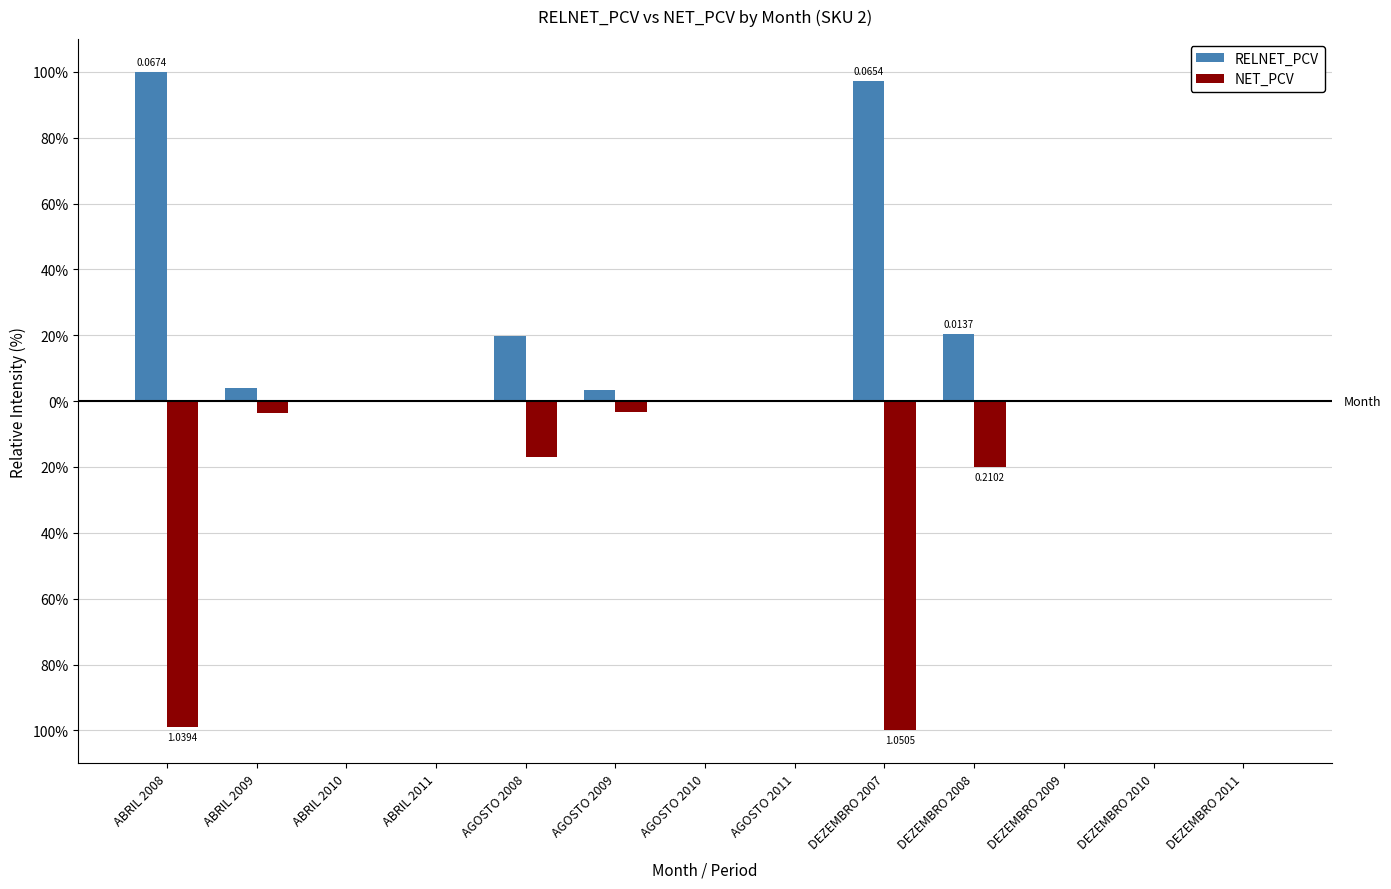

At which category is the sum across all series the highest?

AGOSTO 2008